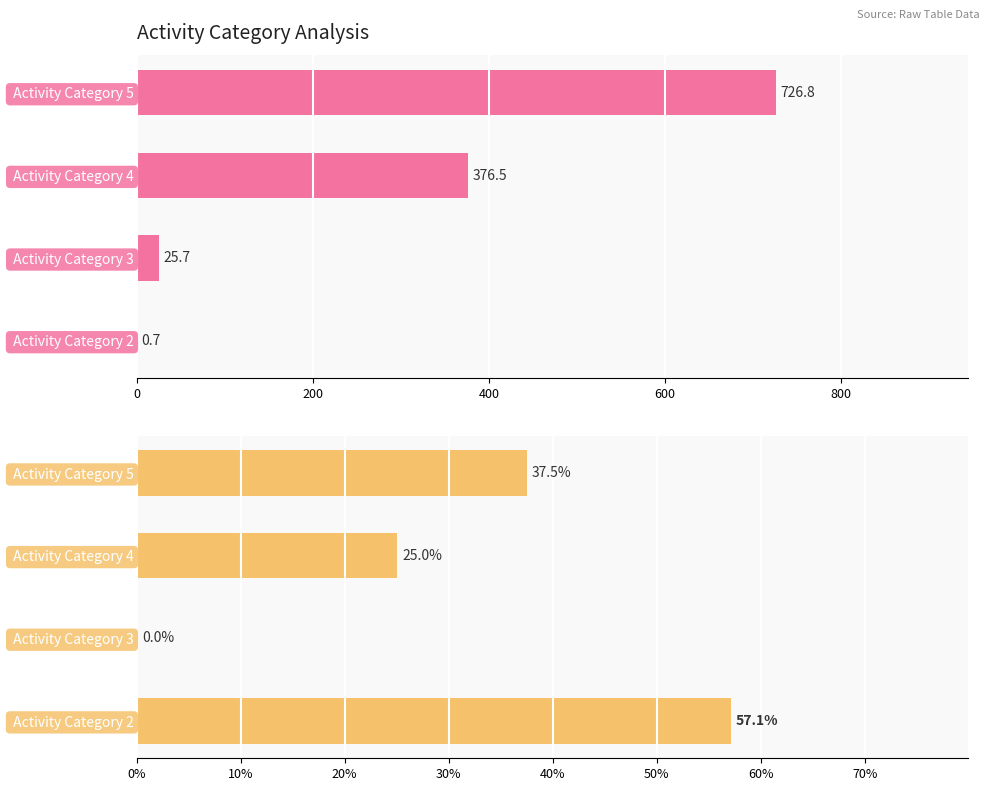

What is the average value of the avg char_38 (%) series?

29.9